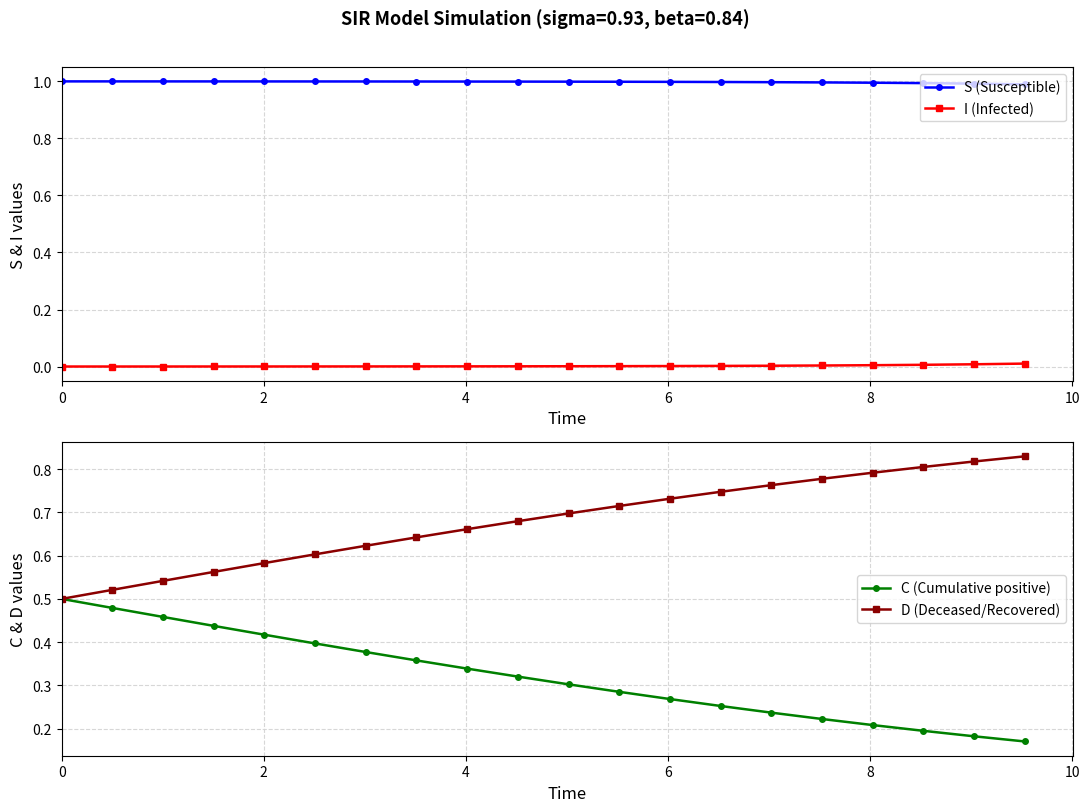

What is the average value of the C (Cumulative positive) series?

0.3